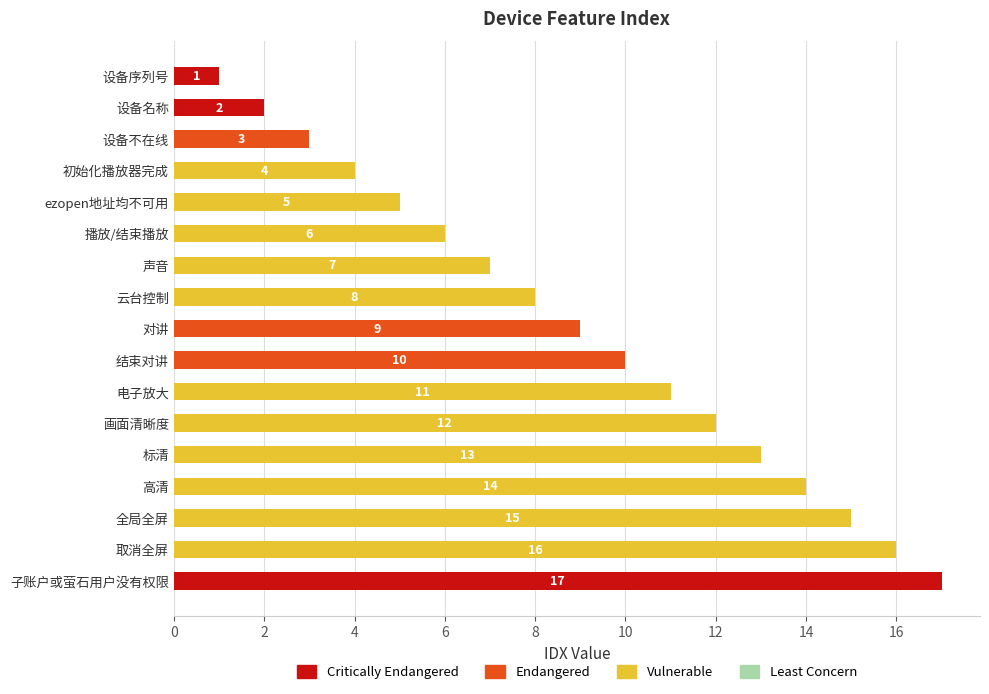

Rank the categories by value from highest to lowest.

子账户或萤石用户没有权限, 取消全屏, 全局全屏, 高清, 标清, 画面清晰度, 电子放大, 结束对讲, 对讲, 云台控制, 声音, 播放/结束播放, ezopen地址均不可用, 初始化播放器完成, 设备不在线, 设备名称, 设备序列号